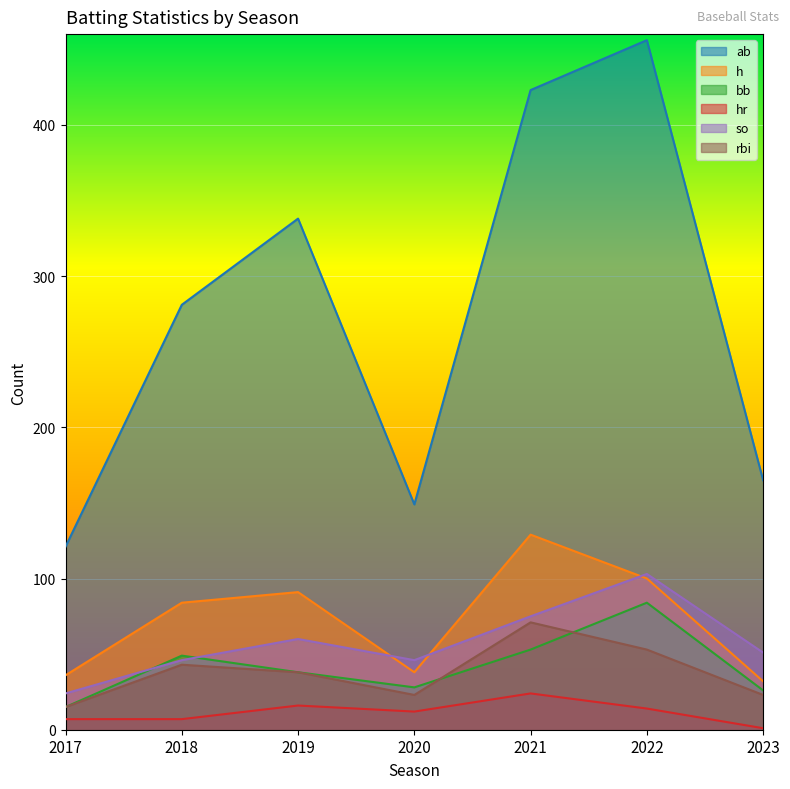

What is the total value across all series at 2017?

218